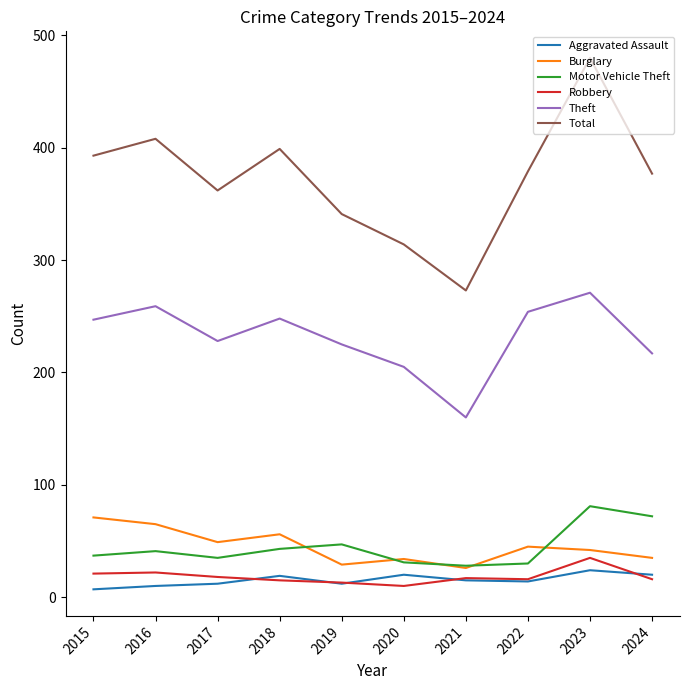

At which category is the sum across all series the highest?

2023